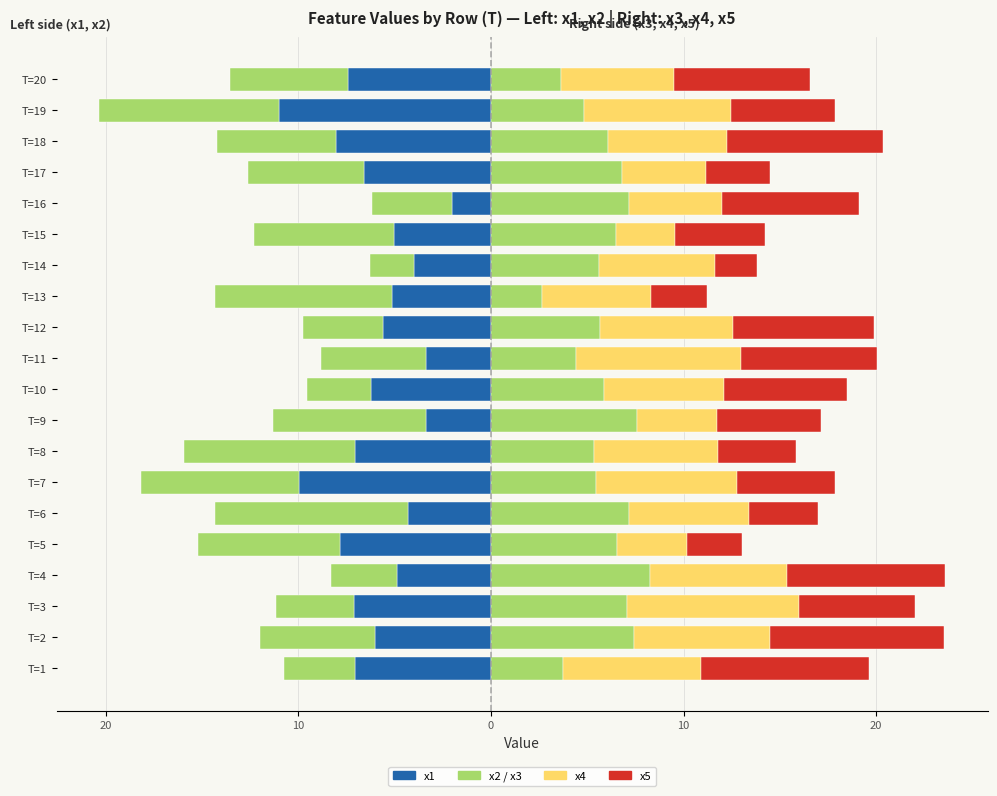

Reading right to left, list all the values displayed in this chart.

x1: -7.4	-11.0	-8.0	-6.6	-2.0	-5.1	-4.0	-5.1	-5.6	-3.4	-6.2	-3.4	-7.1	-10.0	-4.3	-7.9	-4.9	-7.1	-6.0	-7.1
x2: -6.1	-9.4	-6.2	-6.0	-4.2	-7.3	-2.3	-9.2	-4.1	-5.5	-3.3	-7.9	-8.9	-8.2	-10.0	-7.3	-3.4	-4.1	-6.0	-3.7
x3: 3.6	4.8	6.1	6.8	7.2	6.5	5.6	2.7	5.6	4.4	5.9	7.6	5.4	5.5	7.2	6.5	8.3	7.1	7.4	3.7
x4: 5.8	7.6	6.2	4.4	4.8	3.1	6.0	5.6	6.9	8.6	6.2	4.2	6.4	7.3	6.2	3.6	7.1	8.9	7.0	7.2
x5: 7.1	5.4	8.1	3.3	7.2	4.7	2.2	2.9	7.3	7.1	6.4	5.4	4.1	5.1	3.6	2.9	8.2	6.0	9.1	8.7